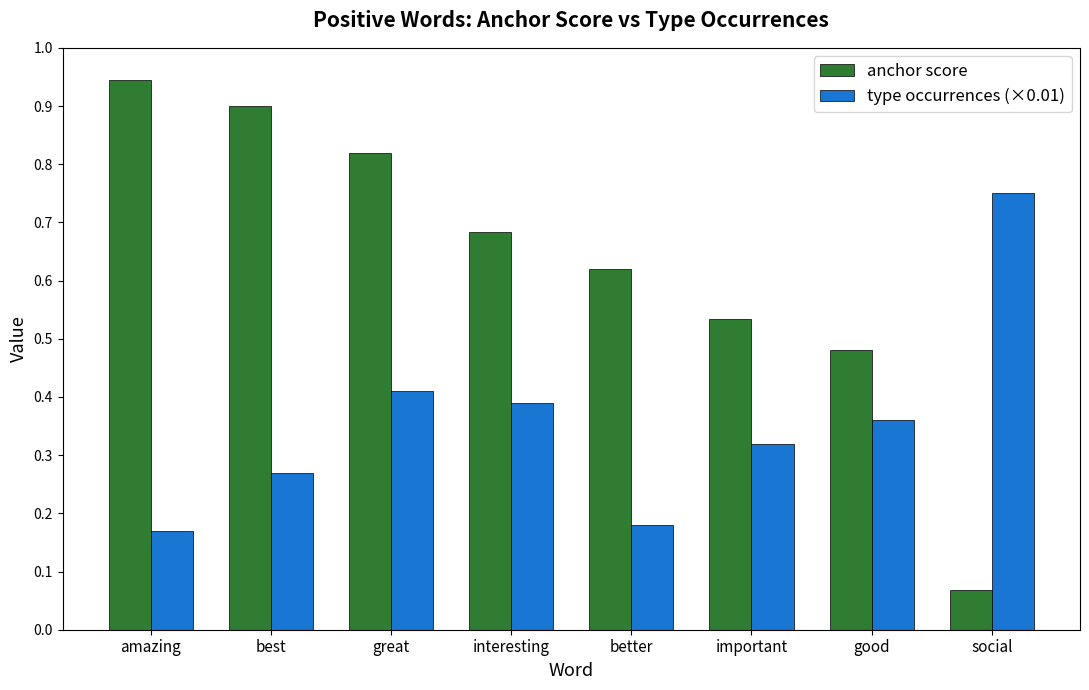

Which series has the widest spread of values?

anchor score